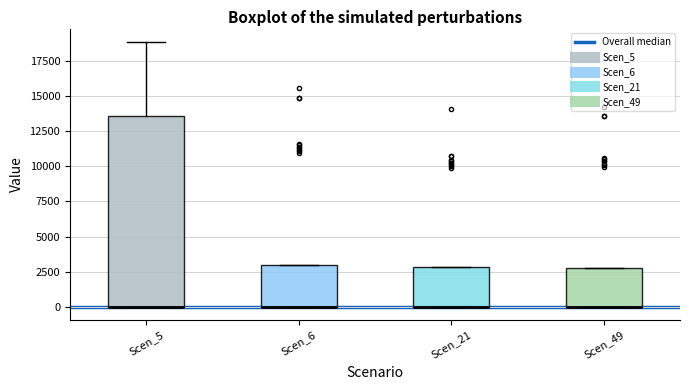

Reading left to right, transcribe this box plot: for each box, give where its median line is, the range the box spans, and where its two whiskers end, as read against the y-axis. The values are not printed on the chart, so give them approximately, as read against the axis.

Scen_5: median 0 (drawn on the box's lower edge), box 0 to 13500, whiskers 0 to 19000
Scen_6: median 0 (drawn on the box's lower edge), box 0 to 3000, whiskers 0 to 3000
Scen_21: median 0 (drawn on the box's lower edge), box 0 to 3000, whiskers 0 to 3000
Scen_49: median 0 (drawn on the box's lower edge), box 0 to 3000, whiskers 0 to 3000